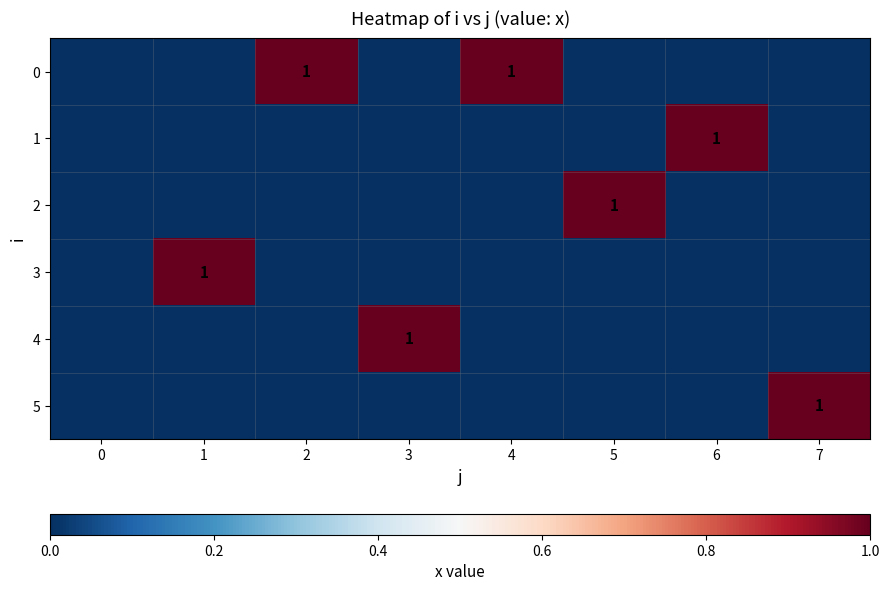

True or false: 0 has a value of 1 at 2.

True